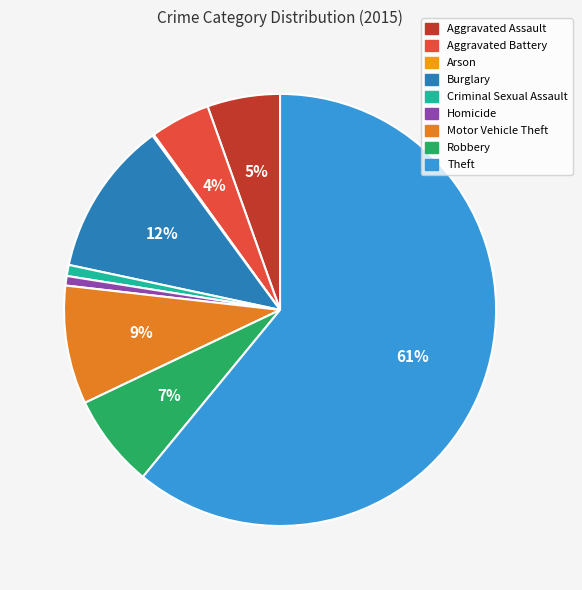

To the nearest percent, what is the difference between the largest and smallest slice percentages?

61%